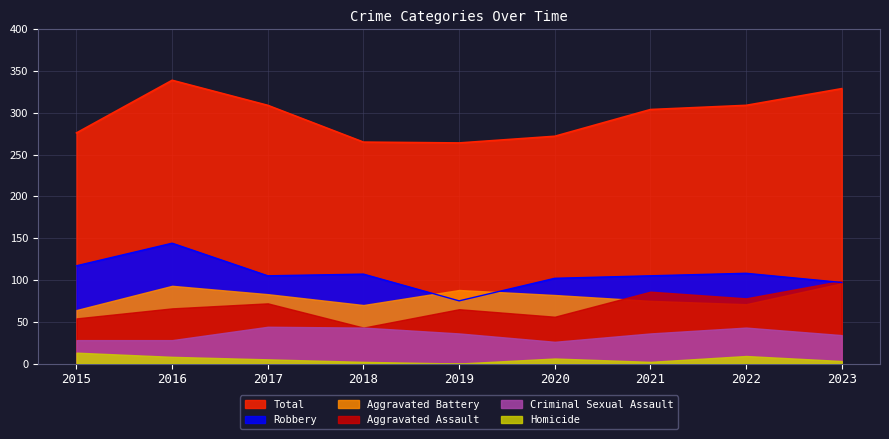

Which series changed the most between 2017 and 2021?

Aggravated Assault